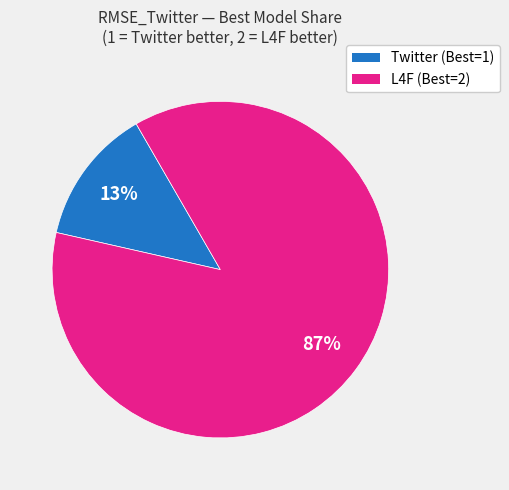

Which category has the biggest portion of the pie?

L4F (Best=2)